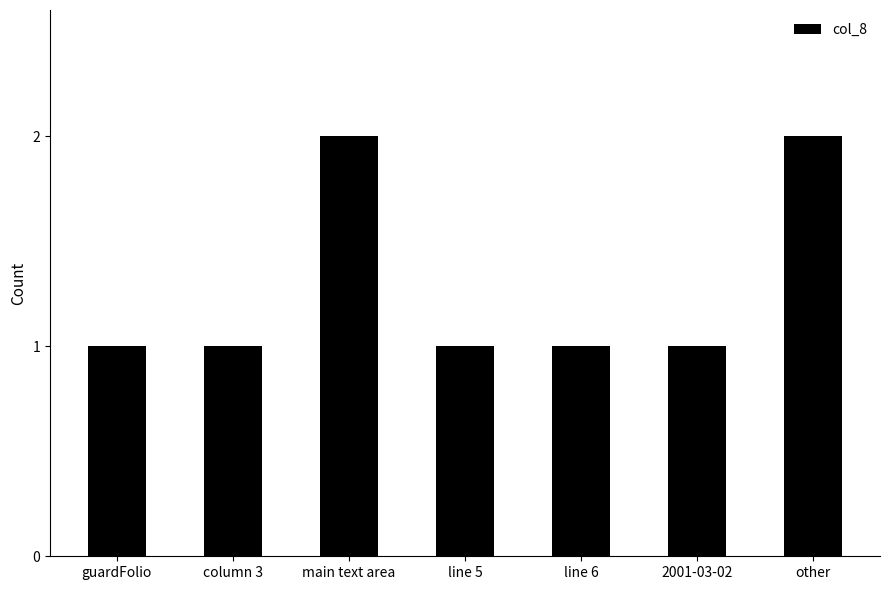

How many bars are there in total?

7